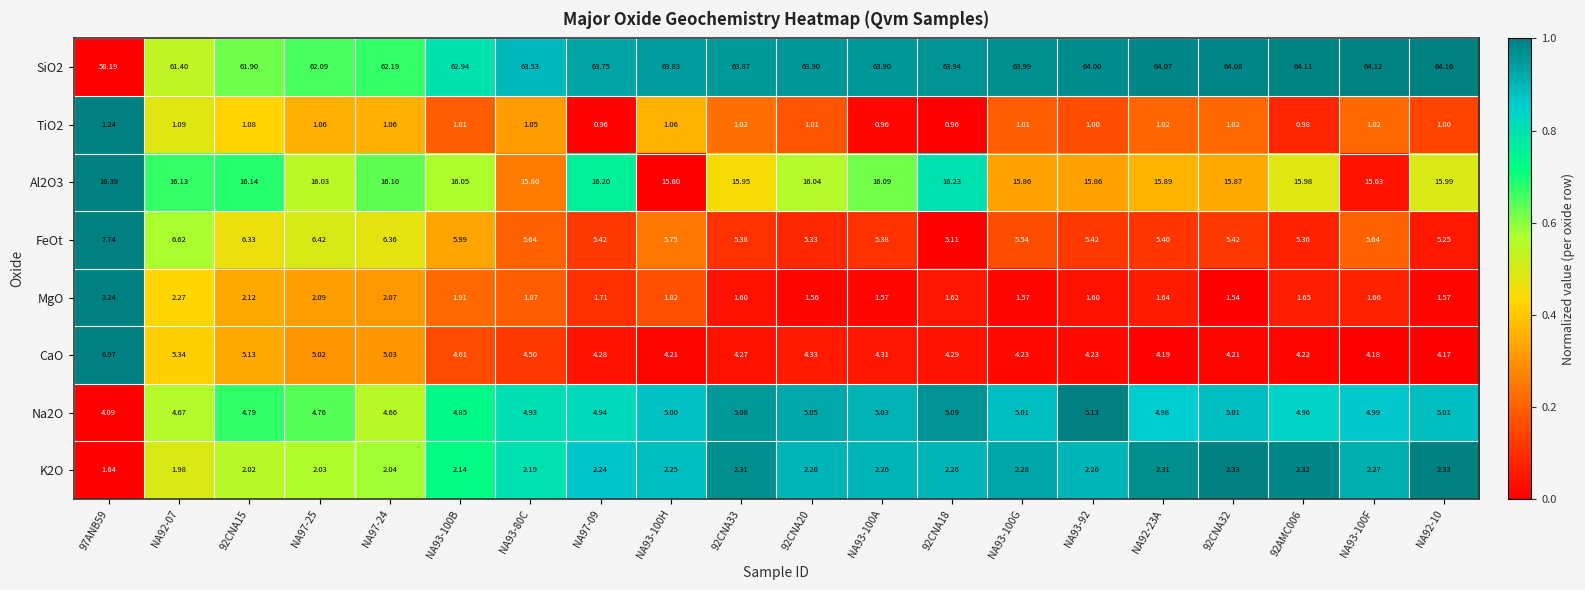

Is the value of Al2O3 at 92CNA15 greater than the value of SiO2 at 92CNA33?

No